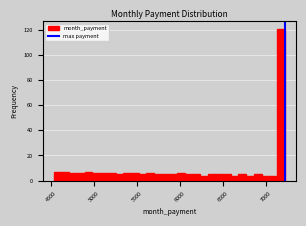

Read against the x-axis, roughly where is the centre of the tallest bar?

7150